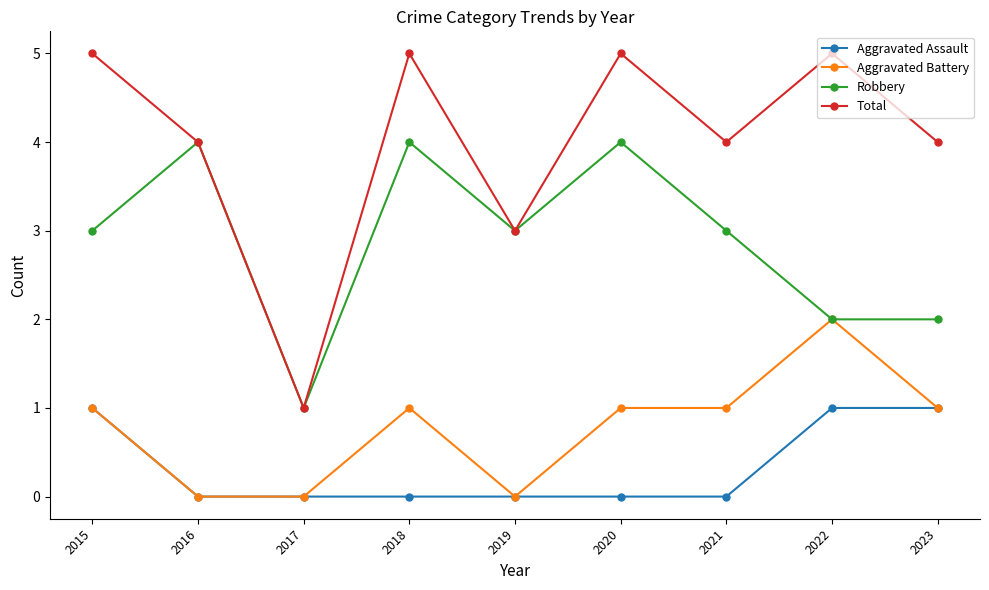

Reading left to right, transcribe all the data shown in this chart.

Aggravated Assault: 1	0	0	0	0	0	0	1	1
Aggravated Battery: 1	0	0	1	0	1	1	2	1
Robbery: 3	4	1	4	3	4	3	2	2
Total: 5	4	1	5	3	5	4	5	4